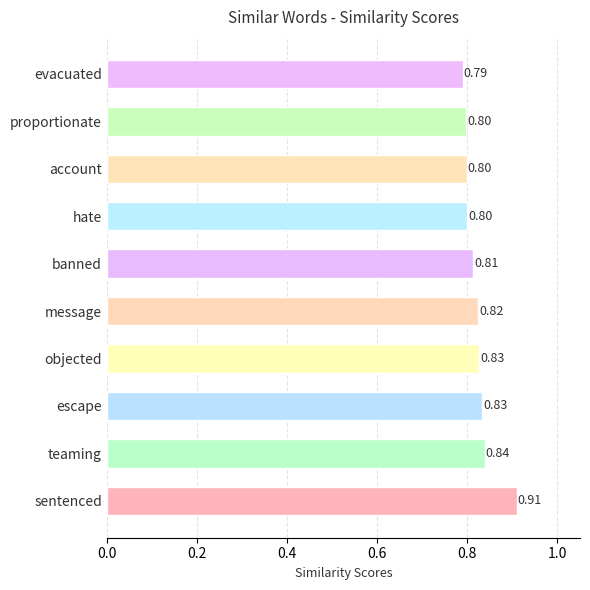

How many distinct data groups are displayed?

1